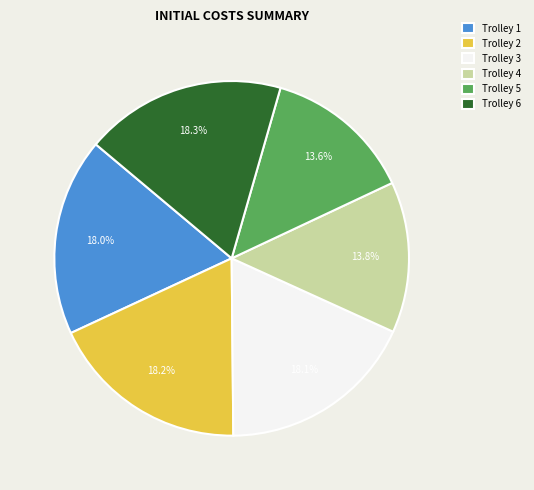

To the nearest percent, what is the difference between the largest and smallest slice percentages?

5%